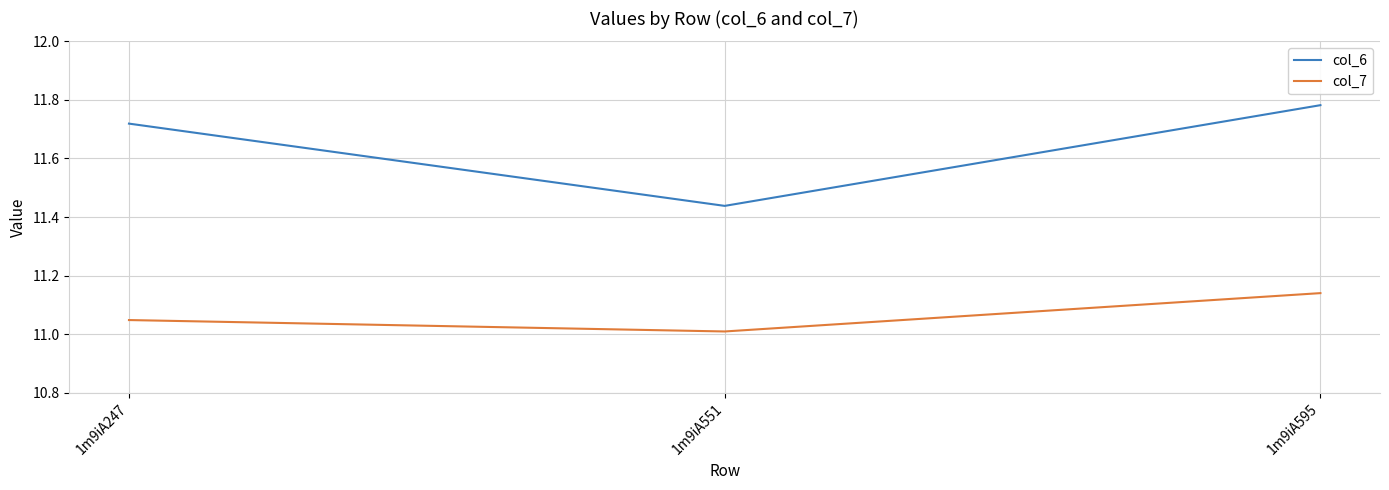

Which series has the largest total across all categories?

col_6